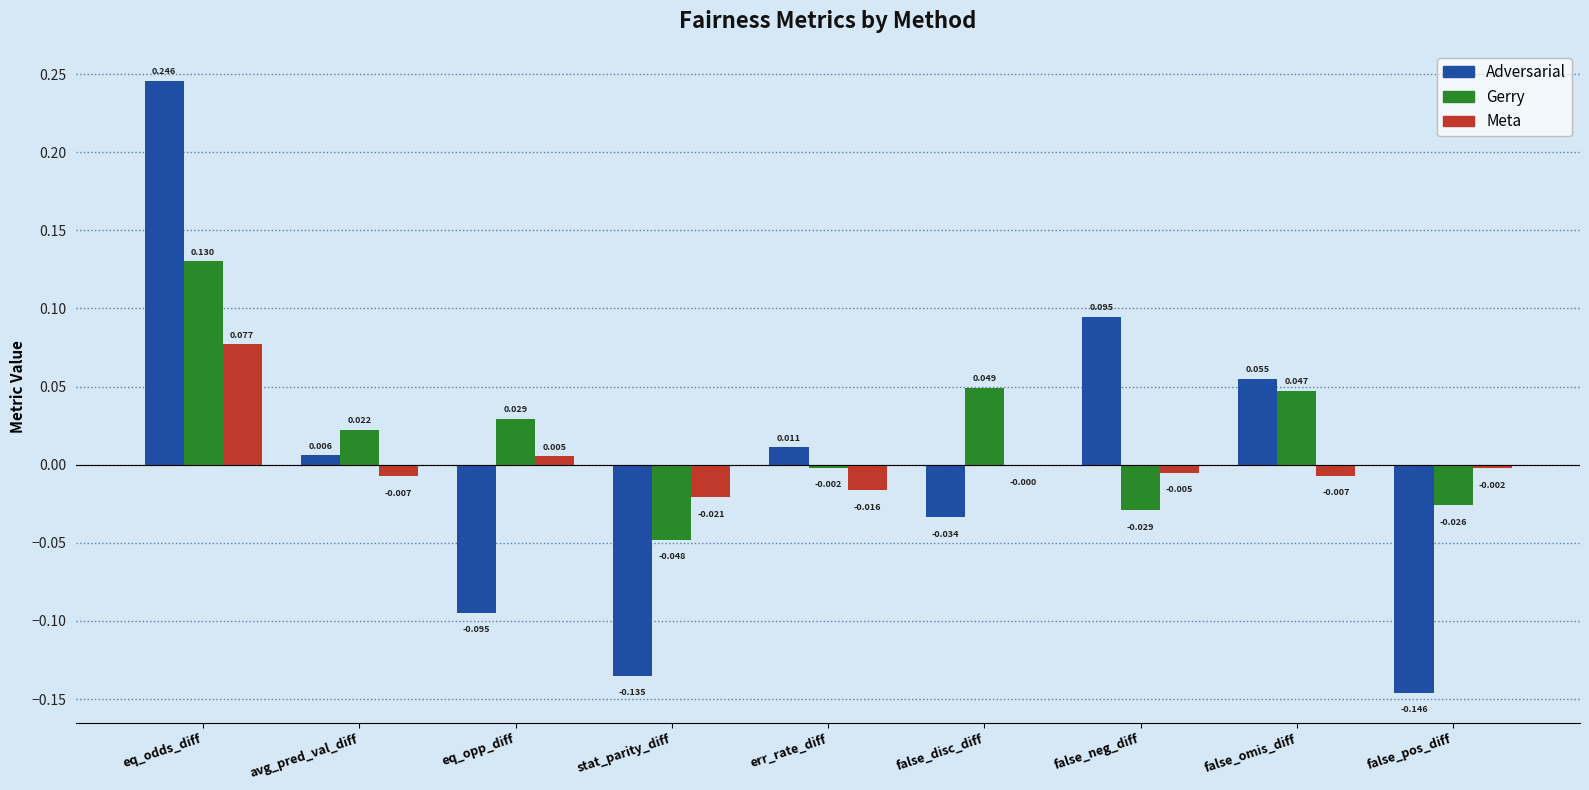

At which label does Adversarial first exceed 0?

eq_odds_diff